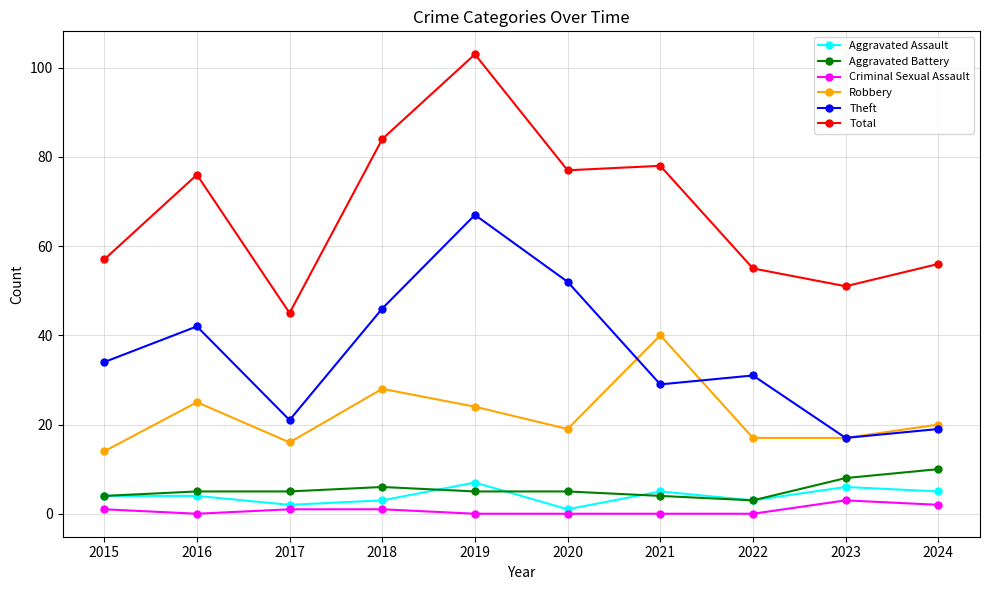

True or false: Aggravated Battery and Criminal Sexual Assault intersect in this chart.

False